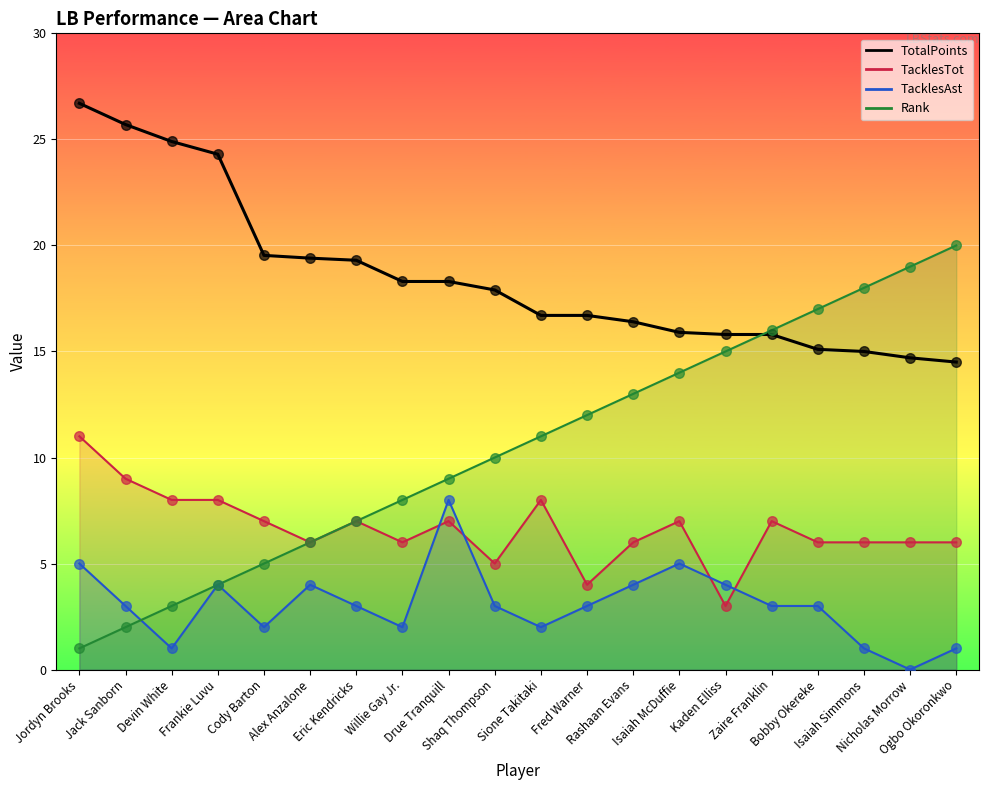

Which series reaches the maximum Y coordinate?

TotalPoints